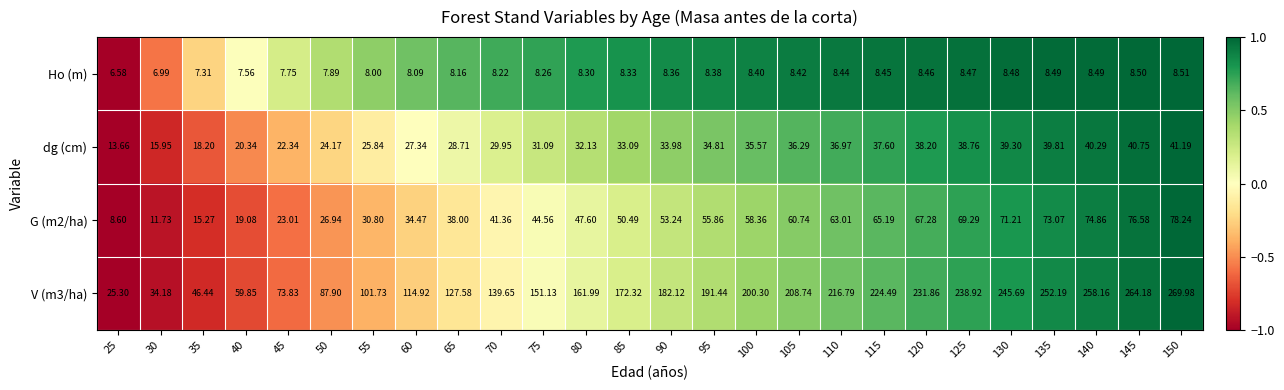

Is the value of Ho (m) at 45 greater than the value of dg (cm) at 55?

No